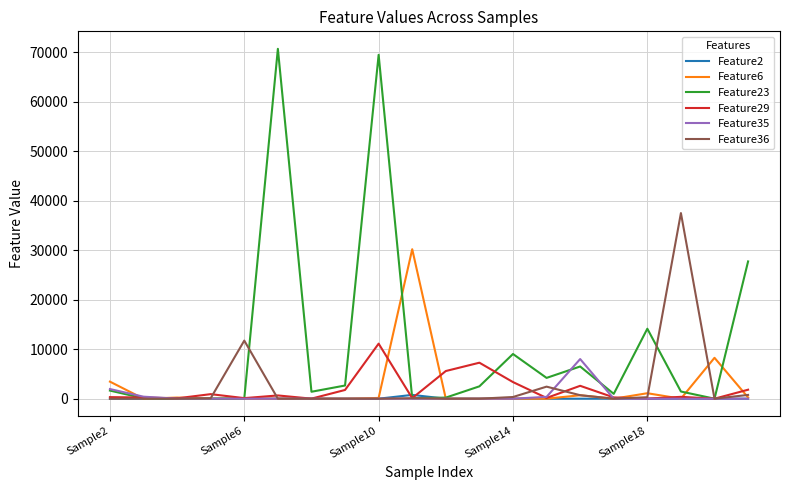

List the series in order of their peak value, lowest first.

Feature2, Feature35, Feature29, Feature6, Feature36, Feature23